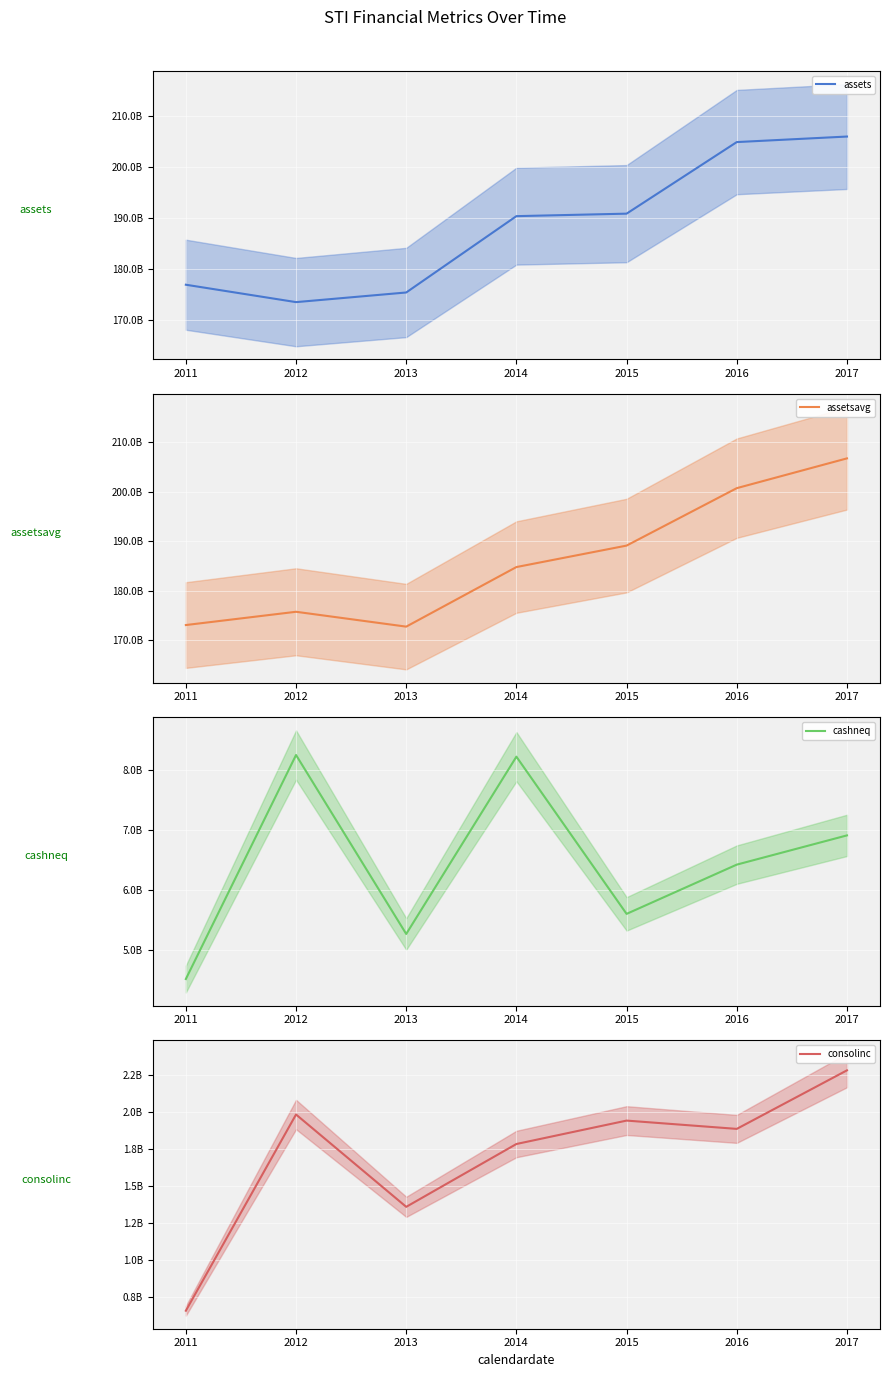

Which series has the widest spread of values?

assetsavg